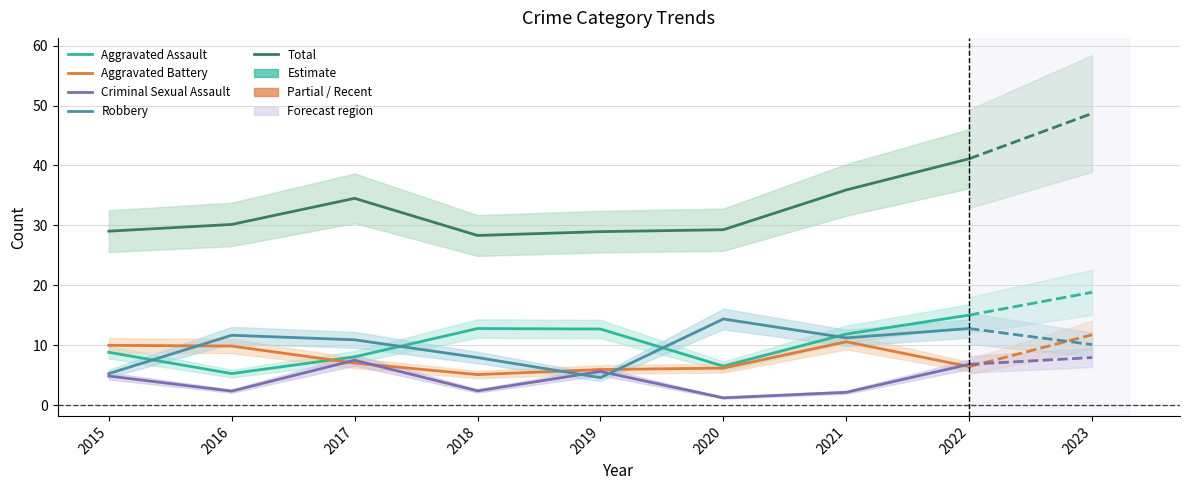

Is the value of Criminal Sexual Assault at 2016 greater than the value of Robbery at 2021?

No